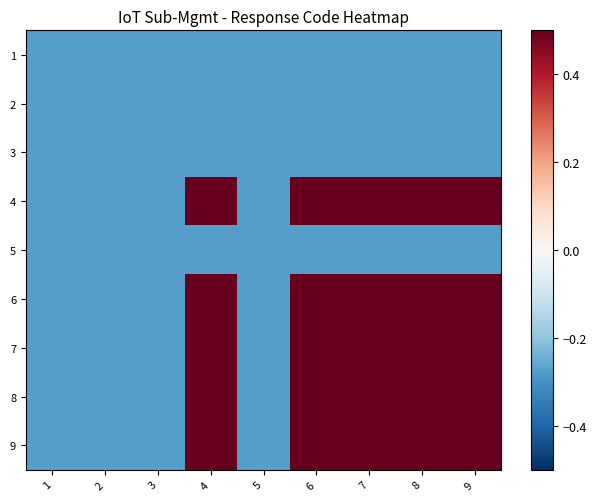

Reading left to right, extract all data points from this chart.

1: 1=-0.3	2=-0.3	3=-0.3	4=-0.3	5=-0.3	6=-0.3	7=-0.3	8=-0.3	9=-0.3
2: 1=-0.3	2=-0.3	3=-0.3	4=-0.3	5=-0.3	6=-0.3	7=-0.3	8=-0.3	9=-0.3
3: 1=-0.3	2=-0.3	3=-0.3	4=-0.3	5=-0.3	6=-0.3	7=-0.3	8=-0.3	9=-0.3
4: 1=-0.3	2=-0.3	3=-0.3	4=0.7	5=-0.3	6=0.7	7=0.7	8=0.7	9=0.7
5: 1=-0.3	2=-0.3	3=-0.3	4=-0.3	5=-0.3	6=-0.3	7=-0.3	8=-0.3	9=-0.3
6: 1=-0.3	2=-0.3	3=-0.3	4=0.7	5=-0.3	6=0.6	7=0.6	8=0.6	9=0.6
7: 1=-0.3	2=-0.3	3=-0.3	4=0.7	5=-0.3	6=0.6	7=0.6	8=0.6	9=0.6
8: 1=-0.3	2=-0.3	3=-0.3	4=0.7	5=-0.3	6=0.6	7=0.6	8=0.6	9=0.6
9: 1=-0.3	2=-0.3	3=-0.3	4=0.7	5=-0.3	6=0.6	7=0.6	8=0.6	9=0.6